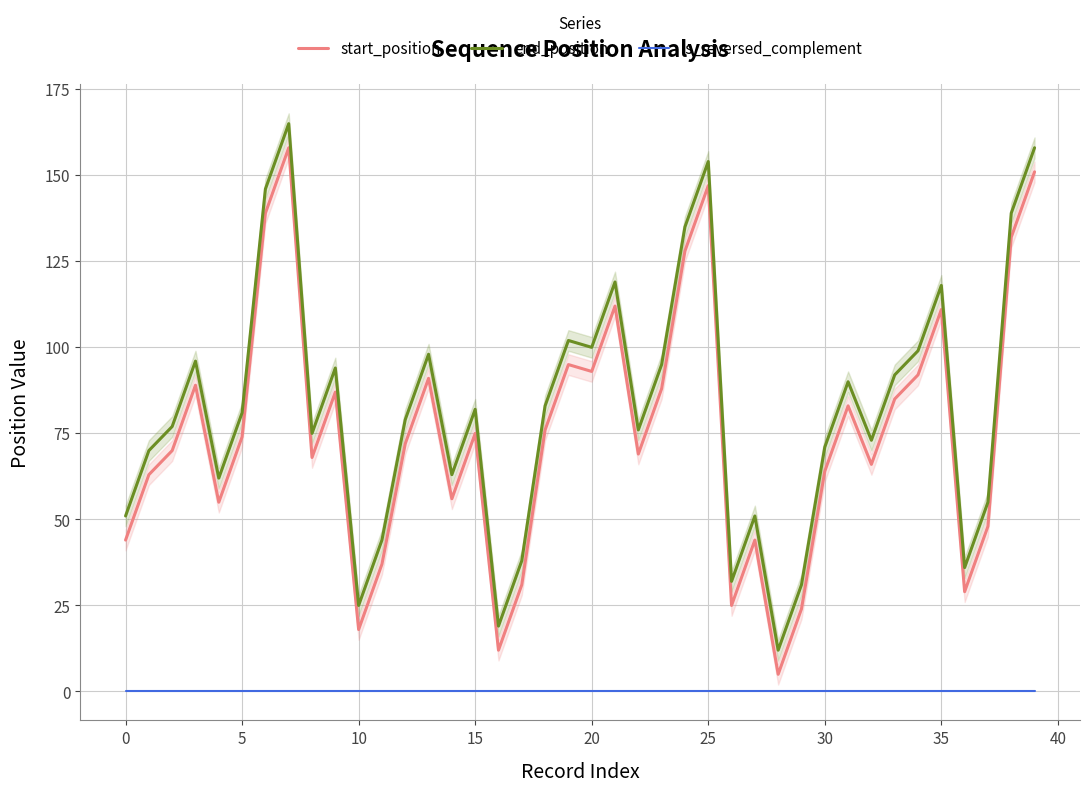

How many data points in start_position are above 74?

19